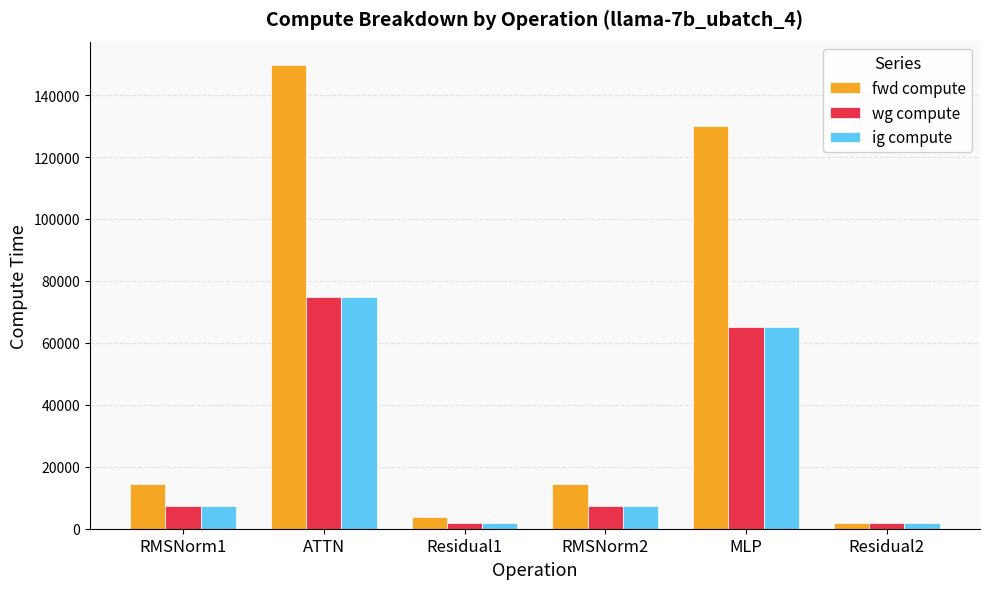

The value of fwd compute at MLP is 130116.9. True or false?

True